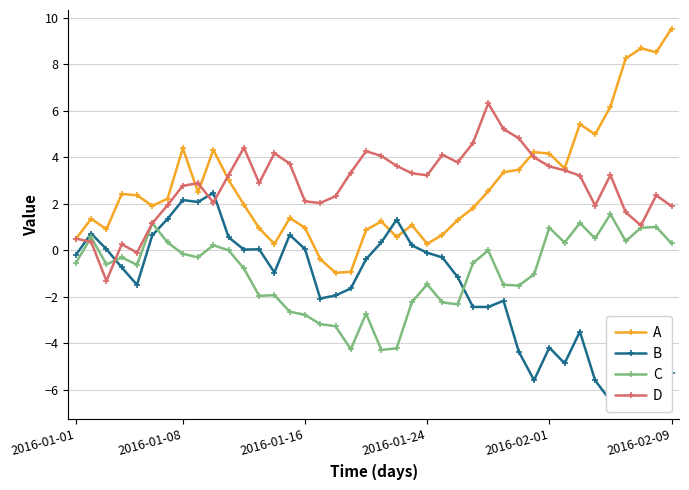

Rank the series at 20 from lowest to highest value.

C, B, A, D